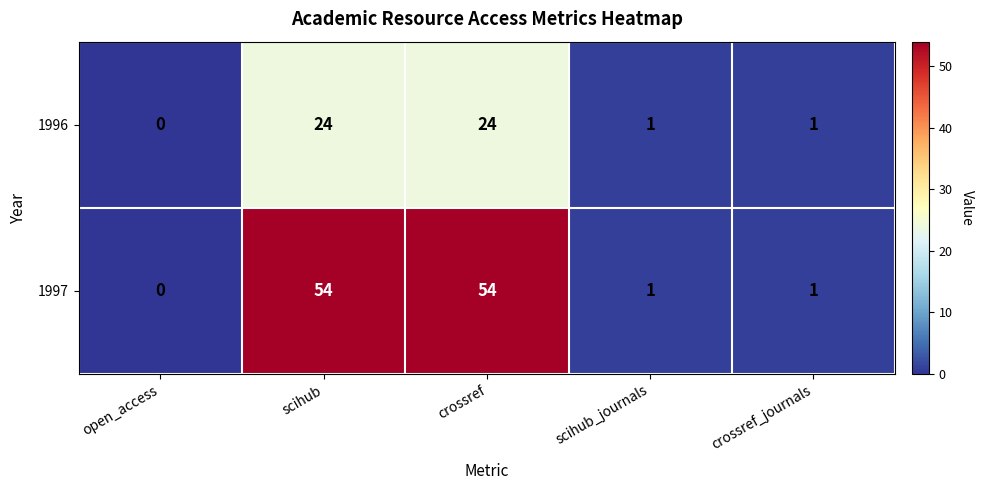

Reading right to left, transcribe all the data shown in this chart.

1996: 1	1	24	24	0
1997: 1	1	54	54	0